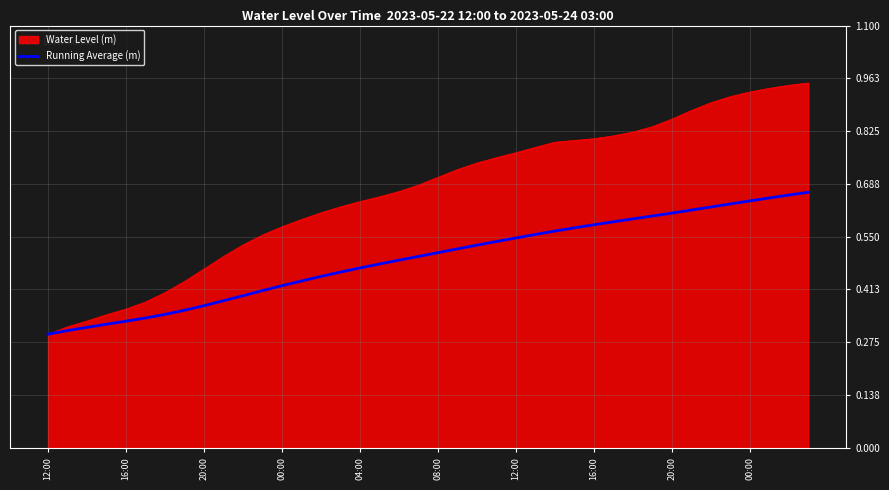

Which series has the largest range (max minus min)?

Water Level (m)